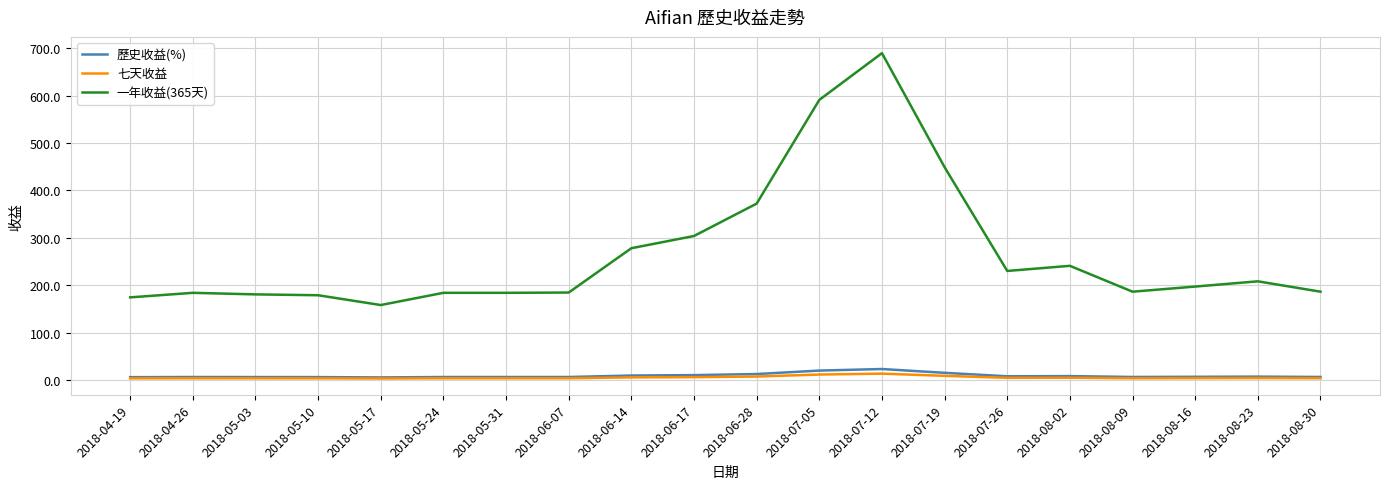

At which category is the sum across all series the highest?

2018-07-12